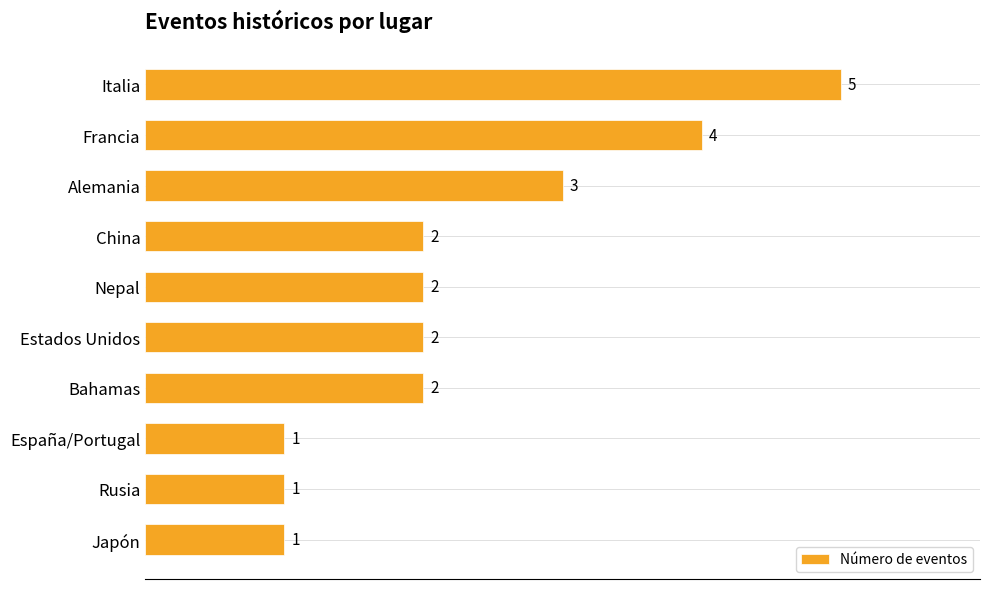

The chart shows a value of 5 at Italia. True or false?

True